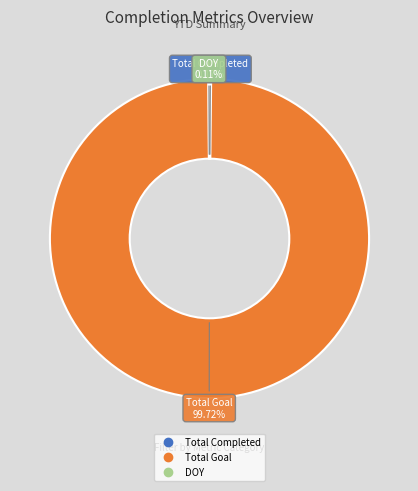

Is there a majority slice in this chart?

Yes